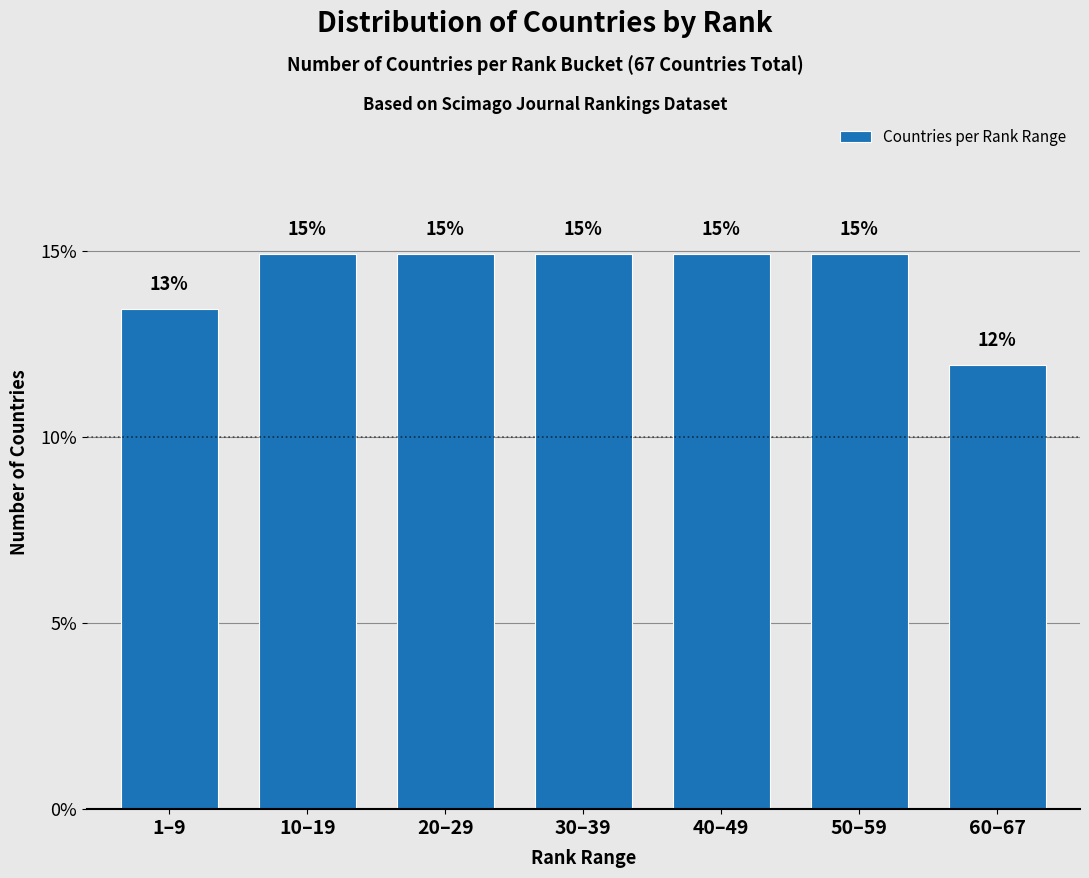

What is the value of the 5th bar from the left?

14.9